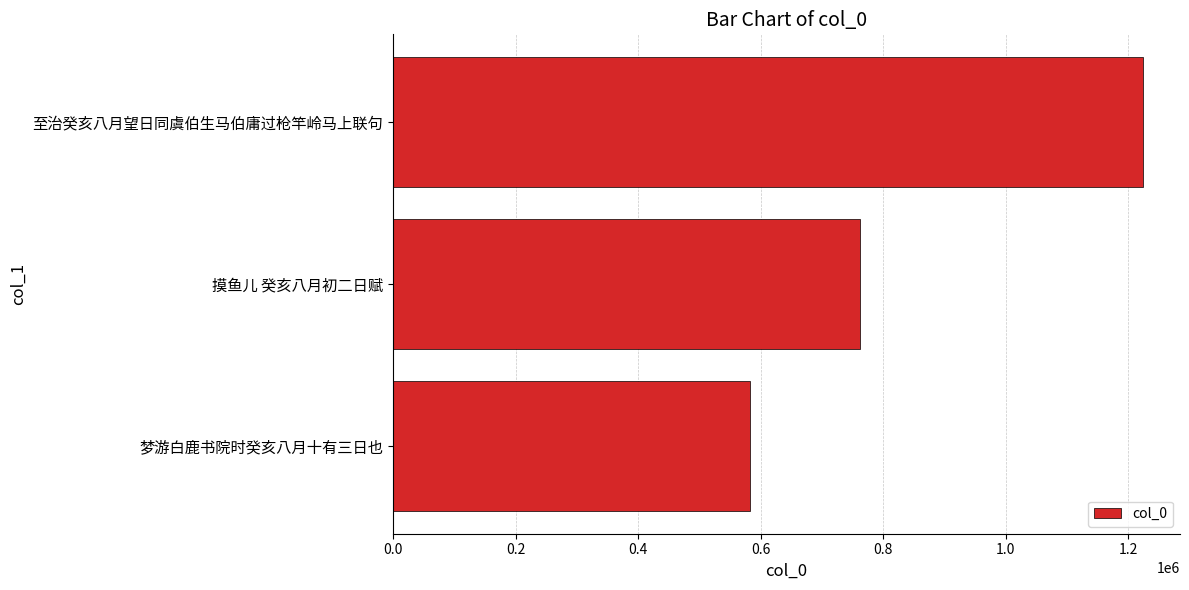

List the labels in order of value, largest first.

至治癸亥八月望日同虞伯生马伯庸过枪竿岭马上联句, 摸鱼儿 癸亥八月初二日赋, 梦游白鹿书院时癸亥八月十有三日也